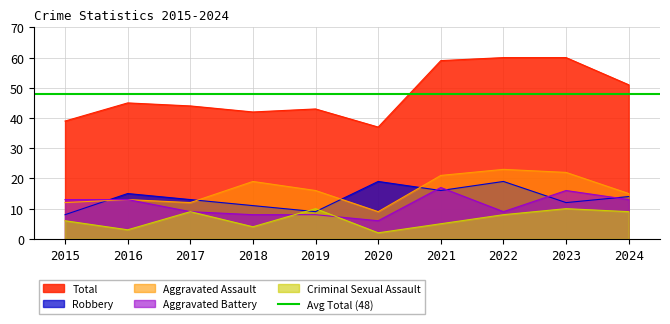

Is the value of Total at 2019 greater than the value of Aggravated Battery at 2015?

Yes